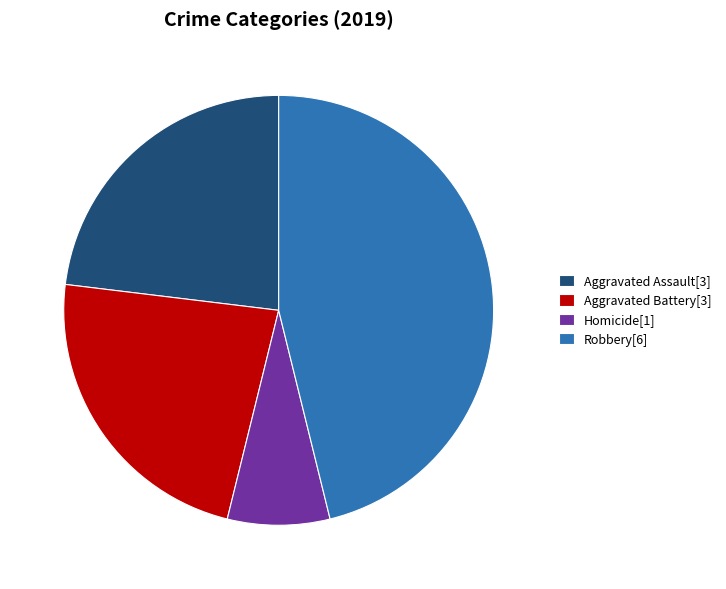

Which has a higher value, Aggravated Assault[3] or Robbery[6]?

Robbery[6]